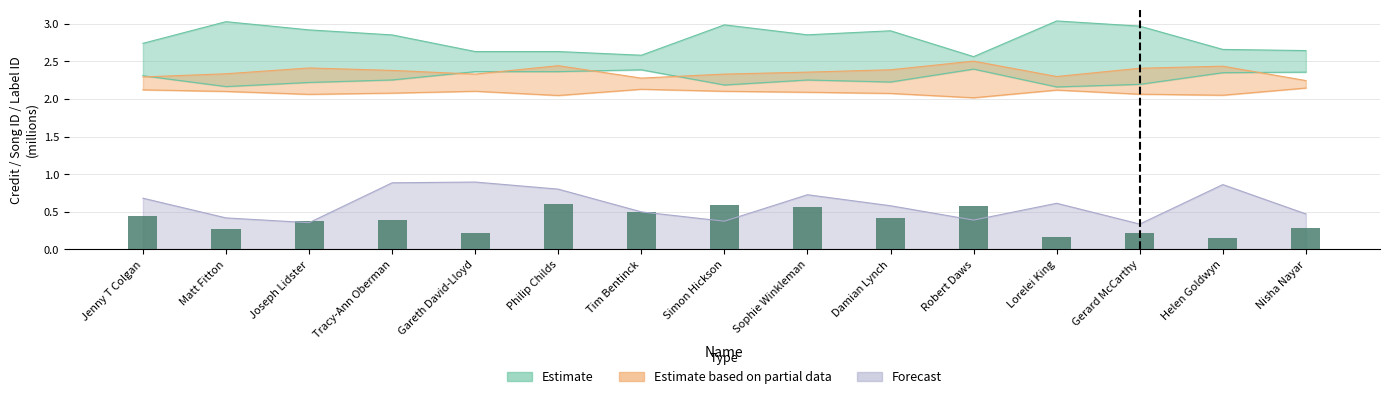

List the labels in order of value, smallest first.

Helen Goldwyn, Lorelei King, Gareth David-Lloyd, Gerard McCarthy, Matt Fitton, Nisha Nayar, Joseph Lidster, Tracy-Ann Oberman, Damian Lynch, Jenny T Colgan, Tim Bentinck, Sophie Winkleman, Robert Daws, Simon Hickson, Philip Childs